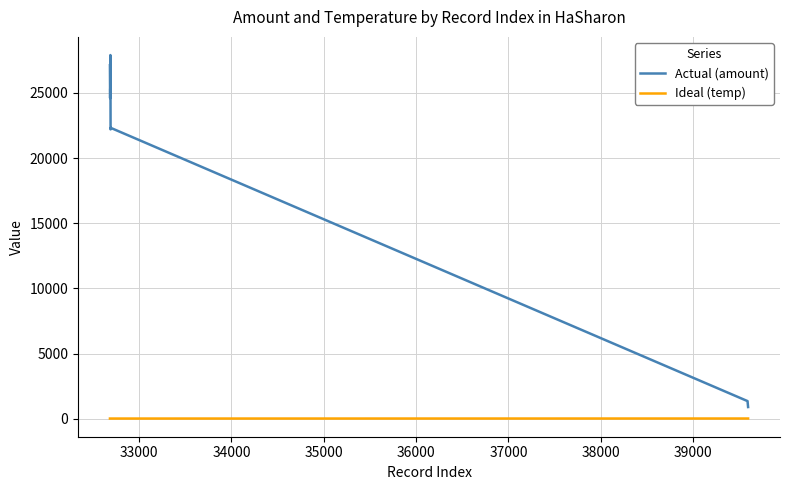

Count the number of categories in the chart.

11